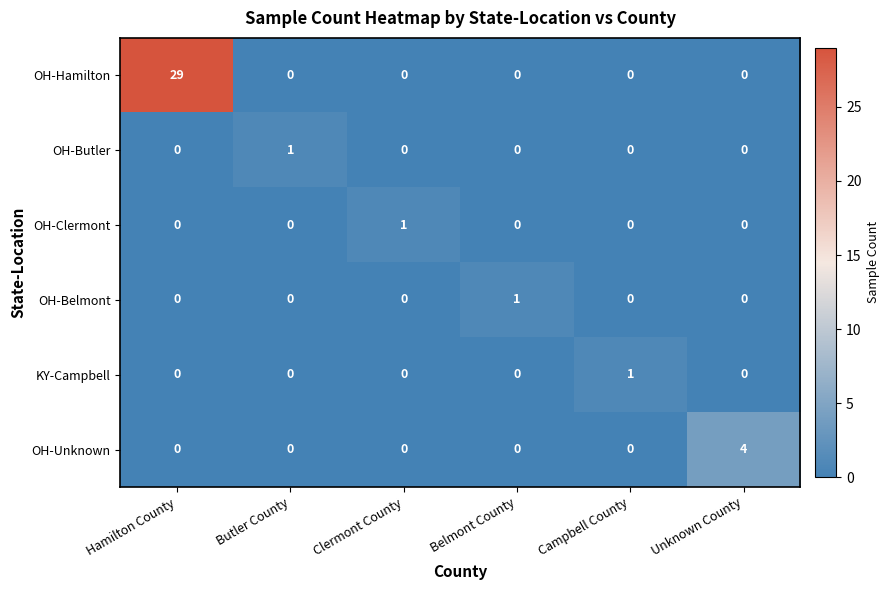

Which series has the largest total across all categories?

OH-Hamilton